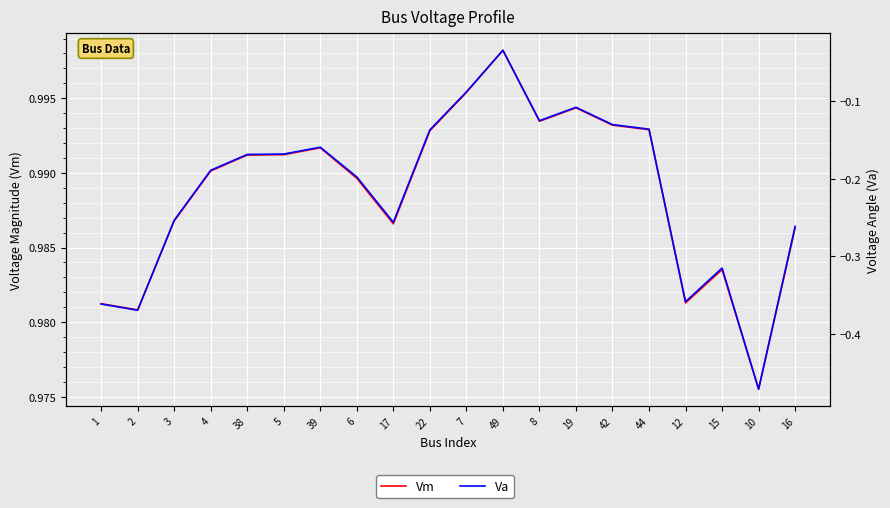

Reading left to right, what are all the values shown in this chart?

Vm: 1=1.0	2=1.0	3=1.0	4=1.0	38=1.0	5=1.0	39=1.0	6=1.0	17=1.0	22=1.0	7=1.0	49=1.0	8=1.0	19=1.0	42=1.0	44=1.0	12=1.0	15=1.0	10=1.0	16=1.0
Va: 1=-0.4	2=-0.4	3=-0.3	4=-0.2	38=-0.2	5=-0.2	39=-0.2	6=-0.2	17=-0.3	22=-0.1	7=-0.1	49=-0.0	8=-0.1	19=-0.1	42=-0.1	44=-0.1	12=-0.4	15=-0.3	10=-0.5	16=-0.3